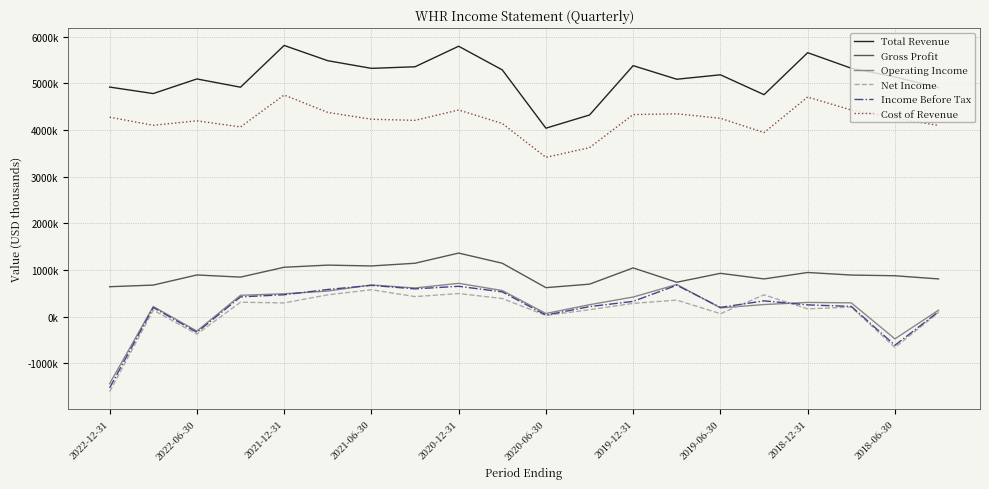

What are all the series names shown in the legend?

Total Revenue, Gross Profit, Operating Income, Net Income, Income Before Tax, Cost of Revenue